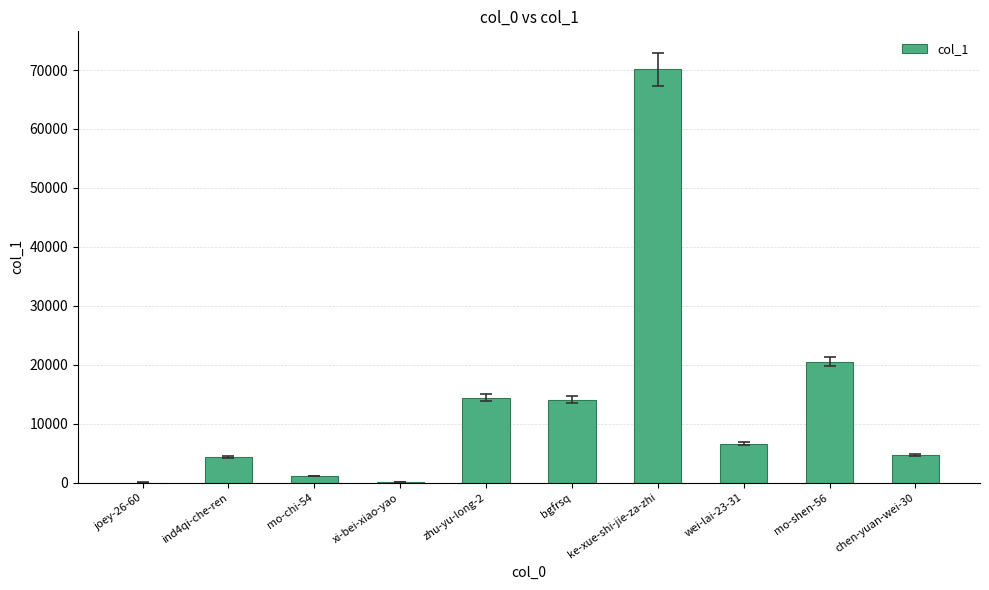

Which has a higher value, wei-lai-23-31 or bgfrsq?

bgfrsq